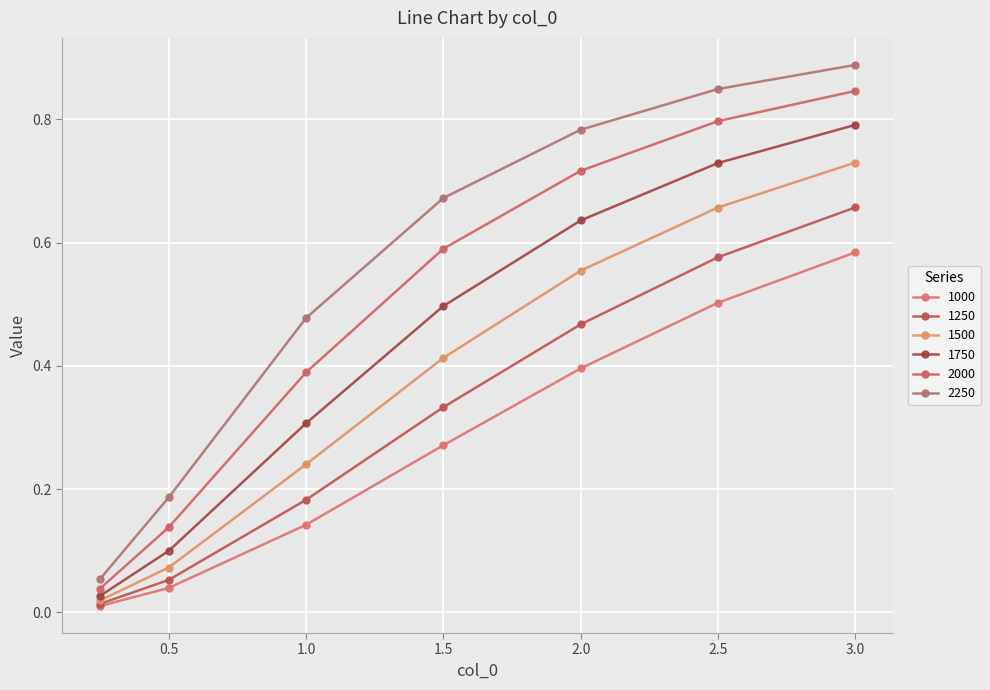

Which series has the widest spread of values?

2250